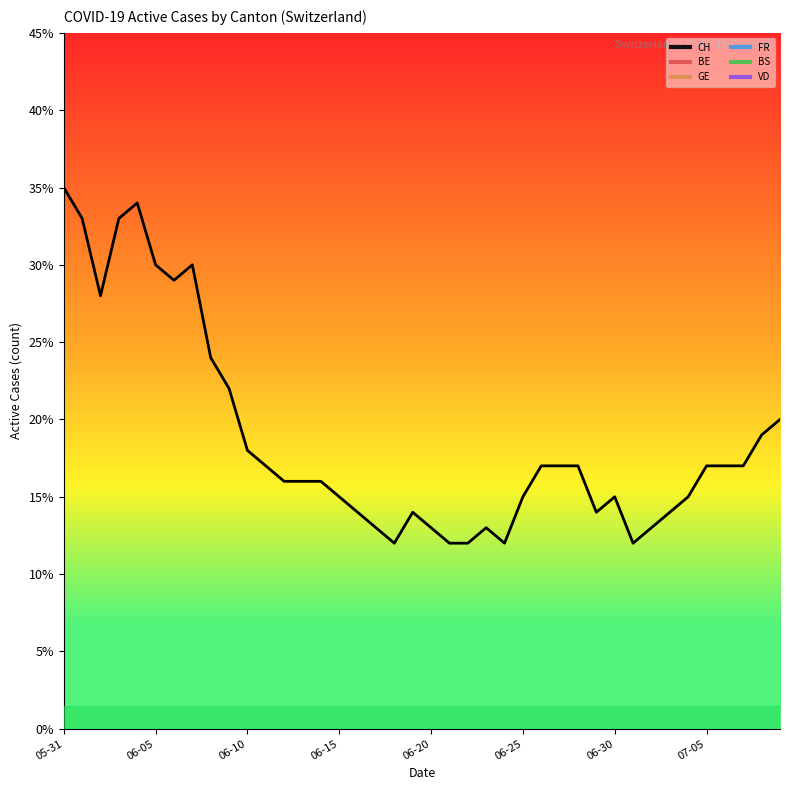

At which category is the sum across all series the highest?

2020-05-31